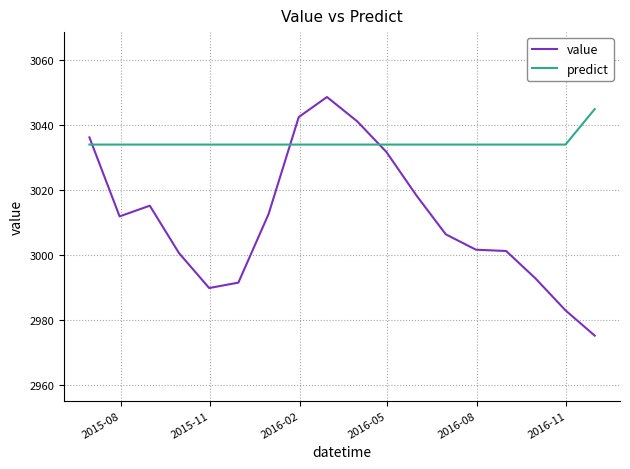

True or false: value and predict cross at least once.

True